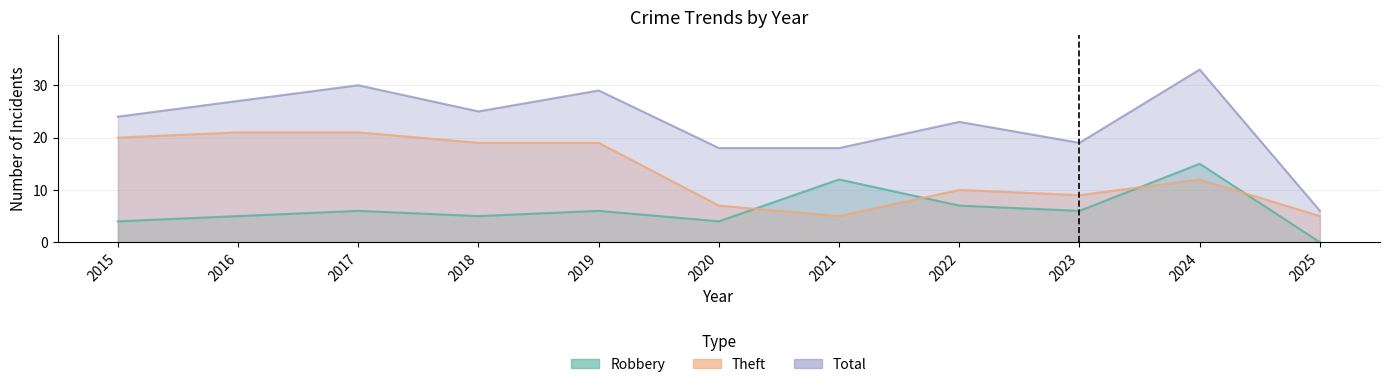

Which series has the largest total across all categories?

Total